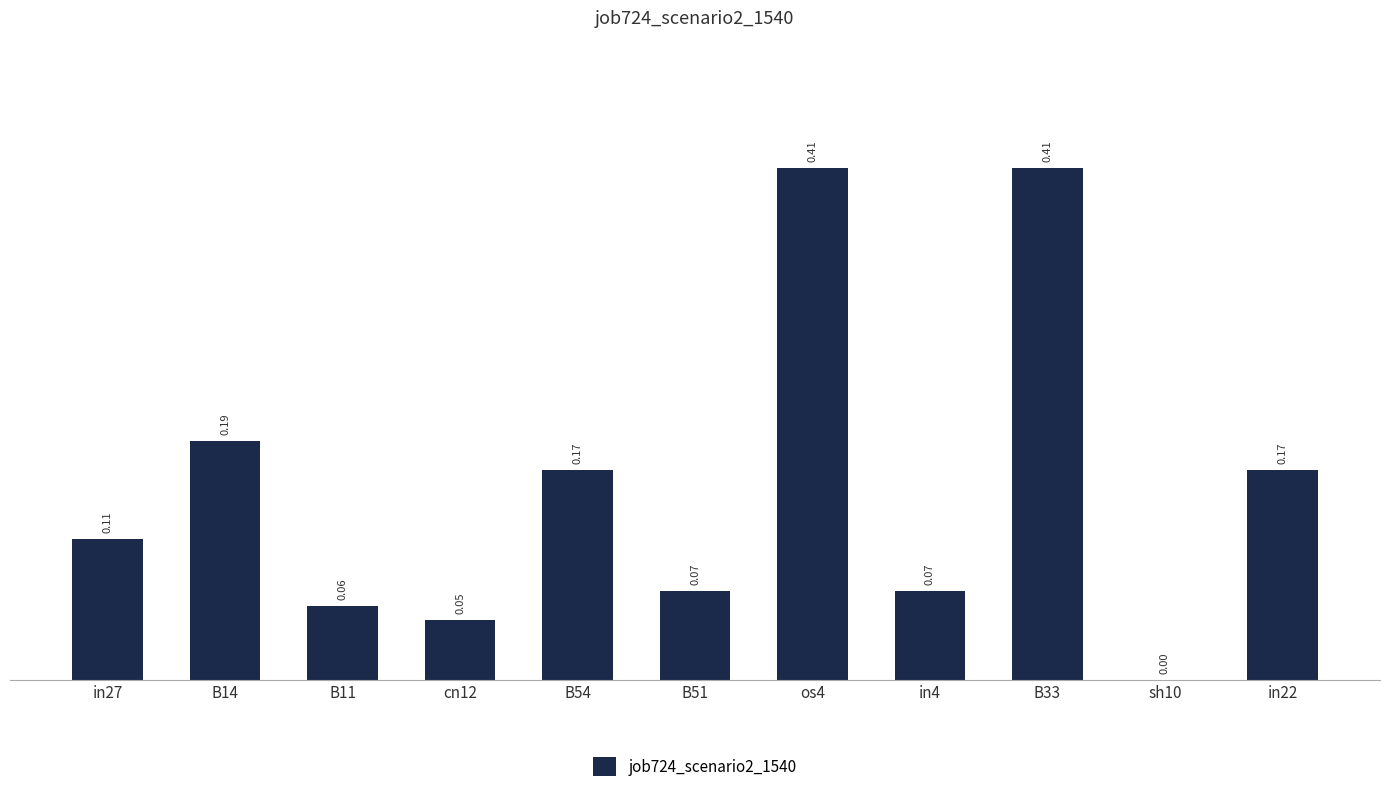

What is the sum of the values at cn12 and os4?

0.5